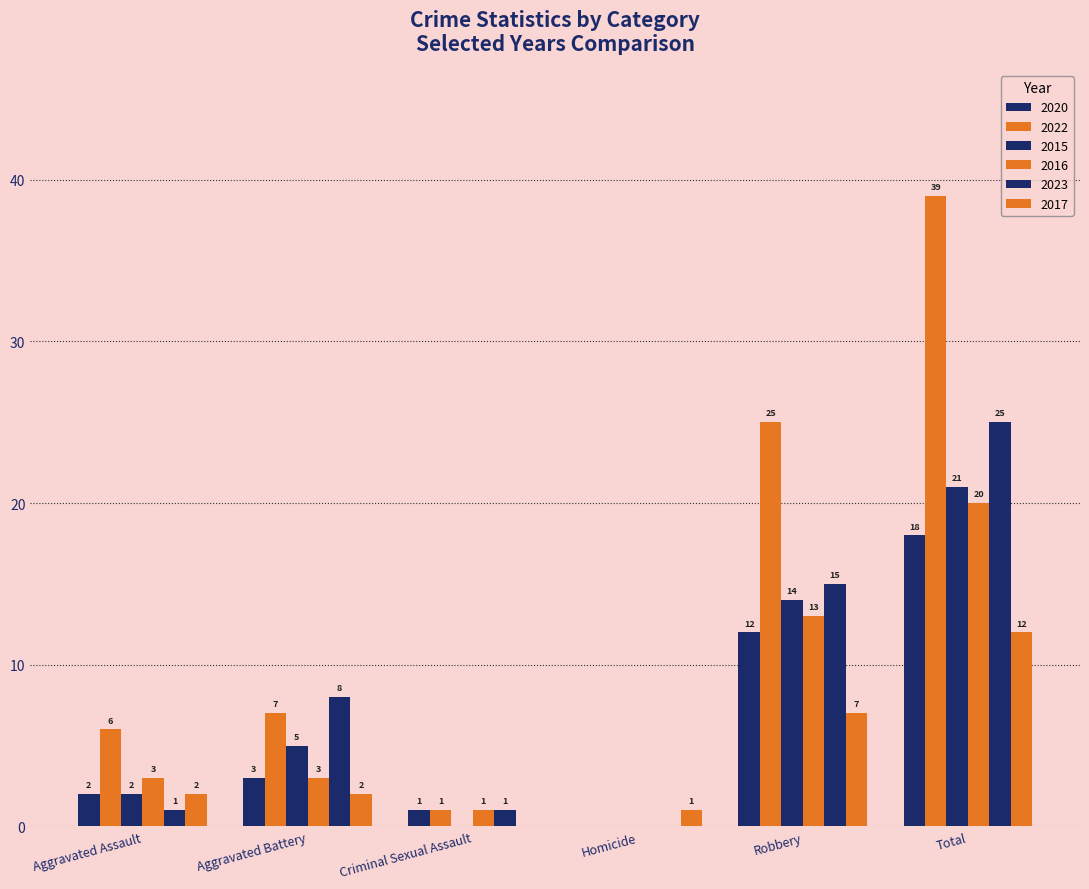

How many positive values does the 2015 series have?

4